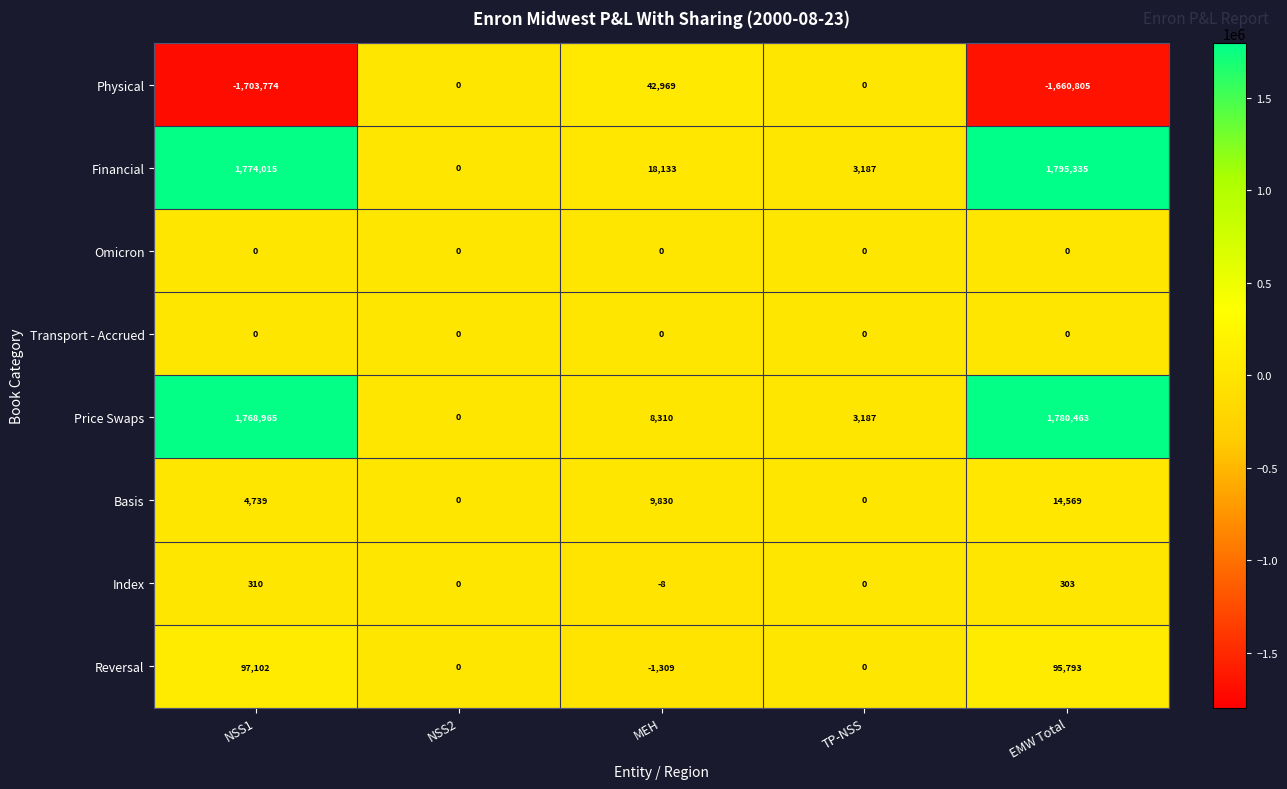

The value of Transport - Accrued at MEH is 0. True or false?

True